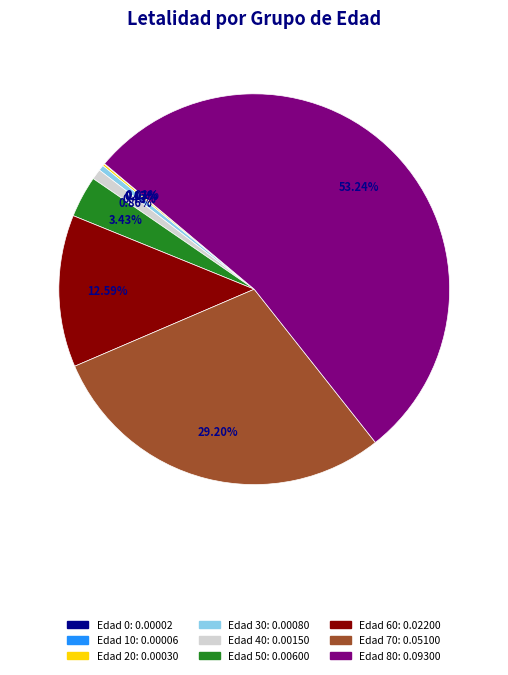

To the nearest percent, what is the average slice percentage?

11%